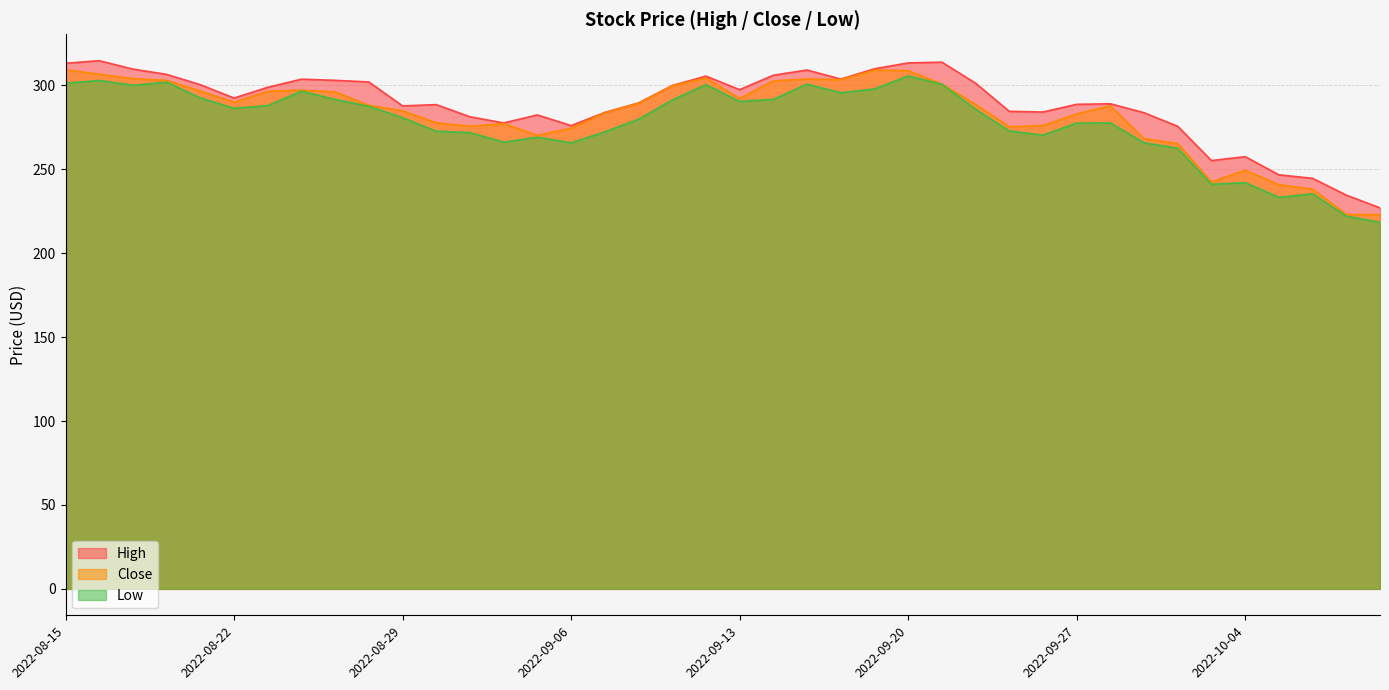

What is the minimum value shown in the chart?

218.4